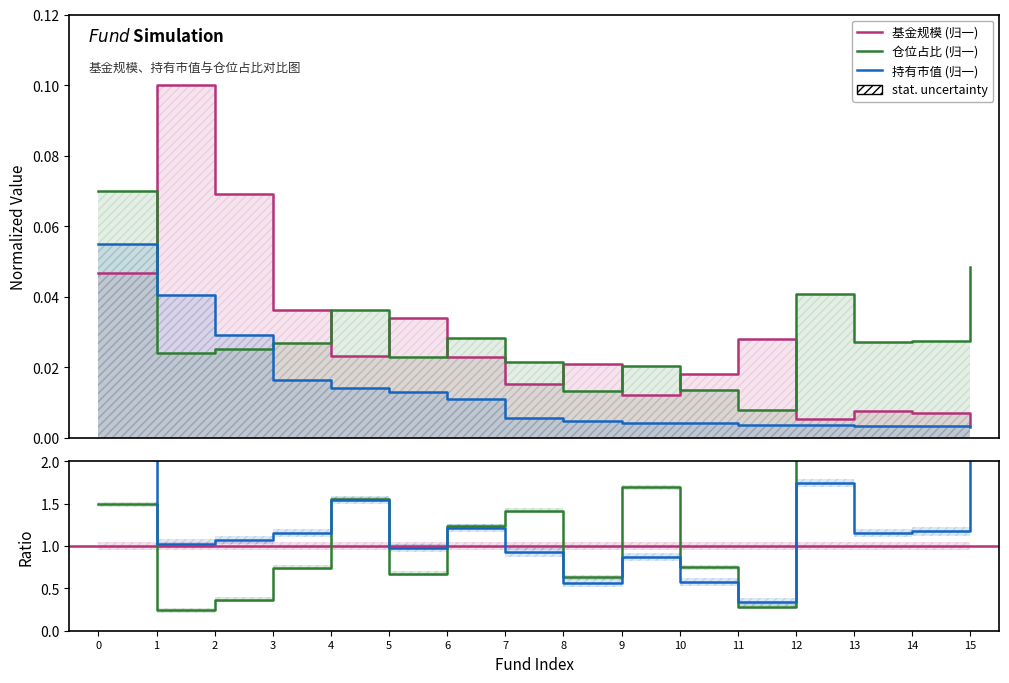

Where is 仓位占比 nearest to the value 0?

11